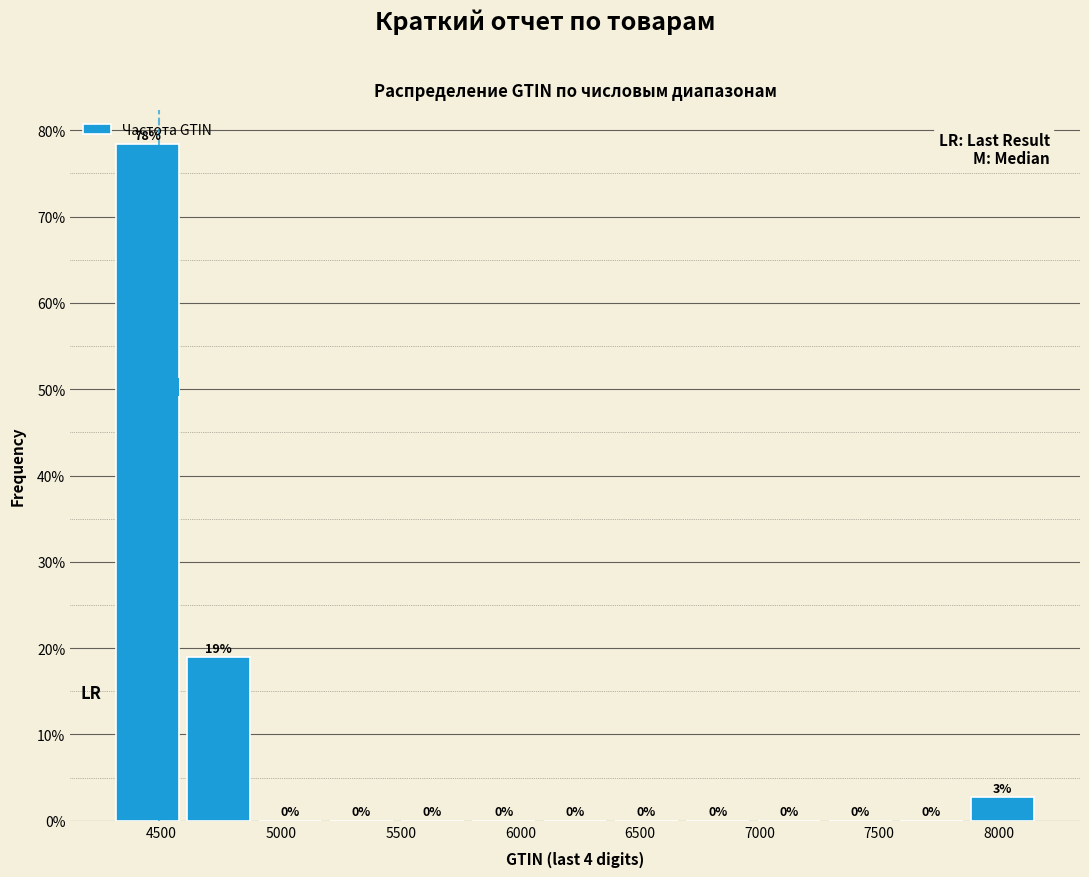

Which range on the x-axis has the tallest bar?

4300 to 4600